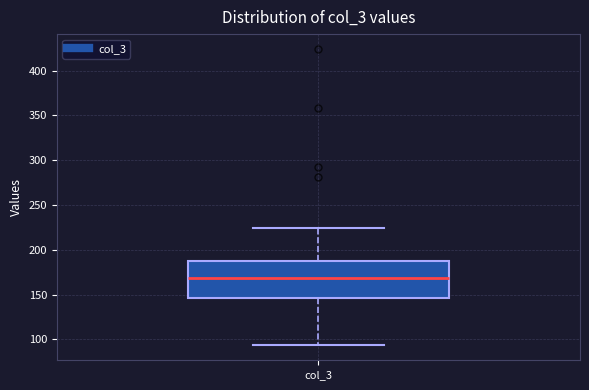

Transcribe this box plot: give where the median line is, the range the box spans, and where the two whiskers end, as read against the y-axis. The values are not printed on the chart, so give them approximately, as read against the axis.

median 170, box 145 to 190, whiskers 95 to 225